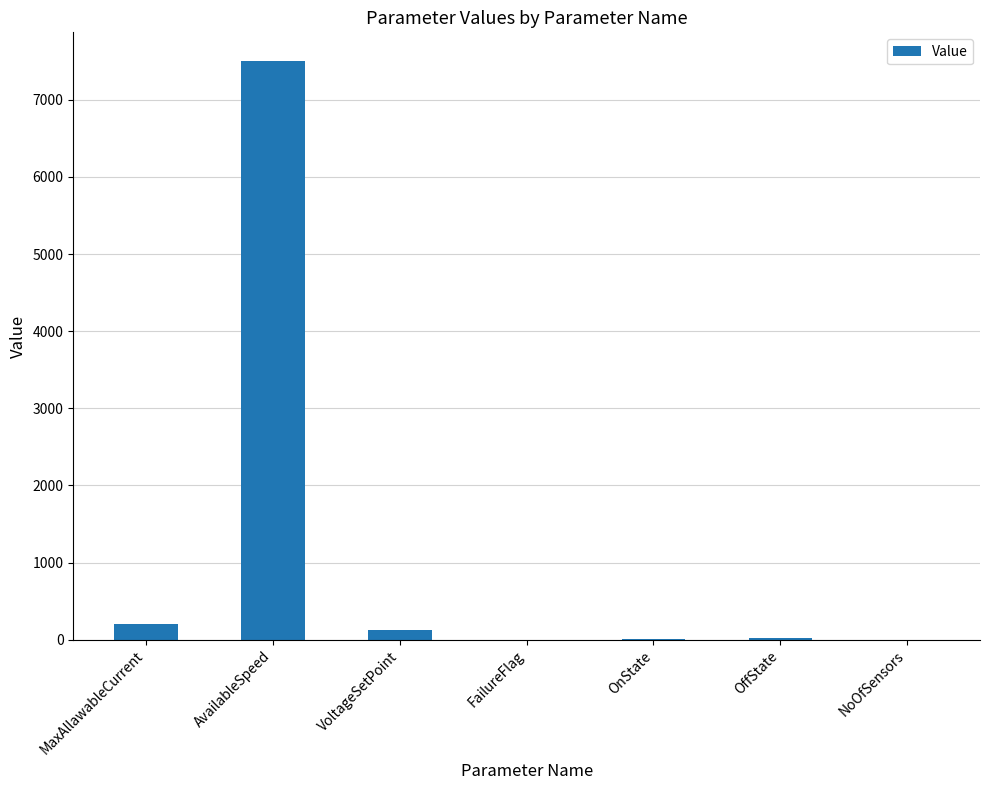

What is the maximum value shown in the chart?

7500